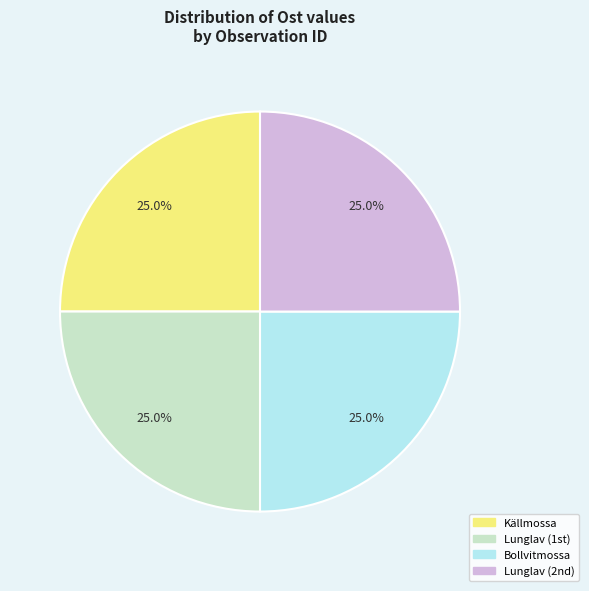

Is there any slice that represents more than half of the pie?

No